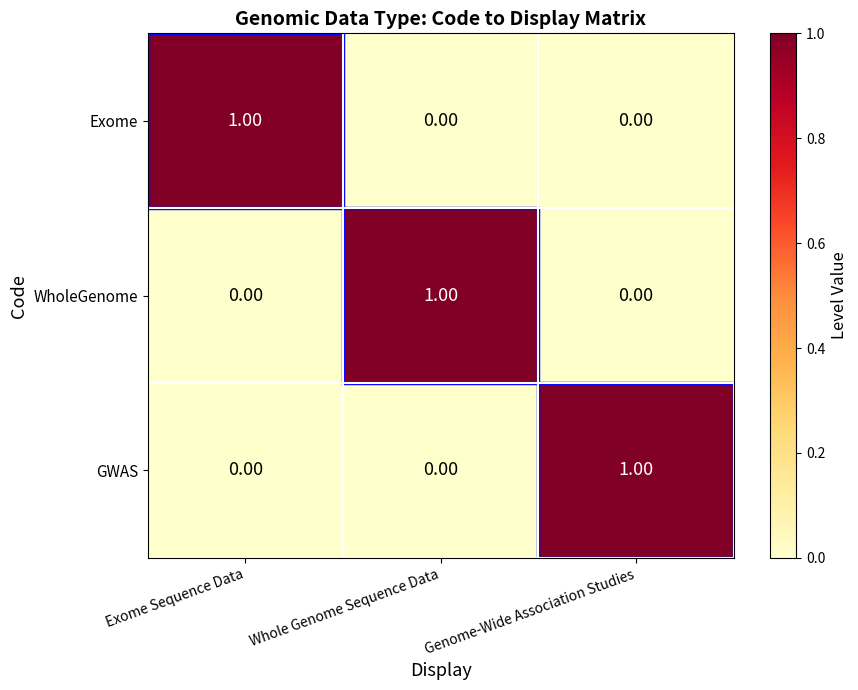

At how many categories does at least one series exceed 0?

3